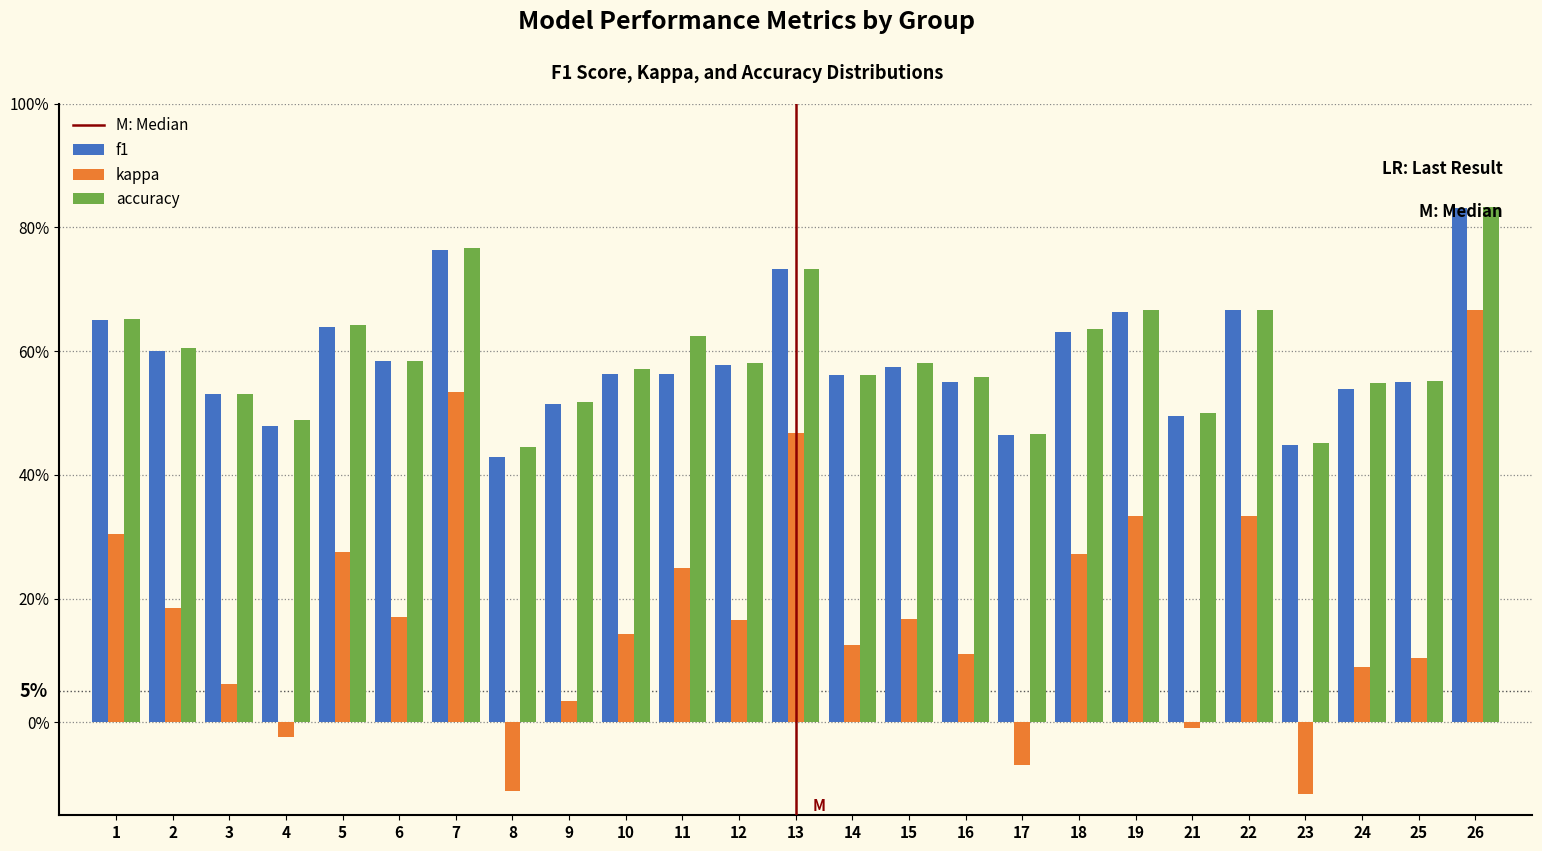

Are the bars grouped side by side (vs. stacked)?

Yes